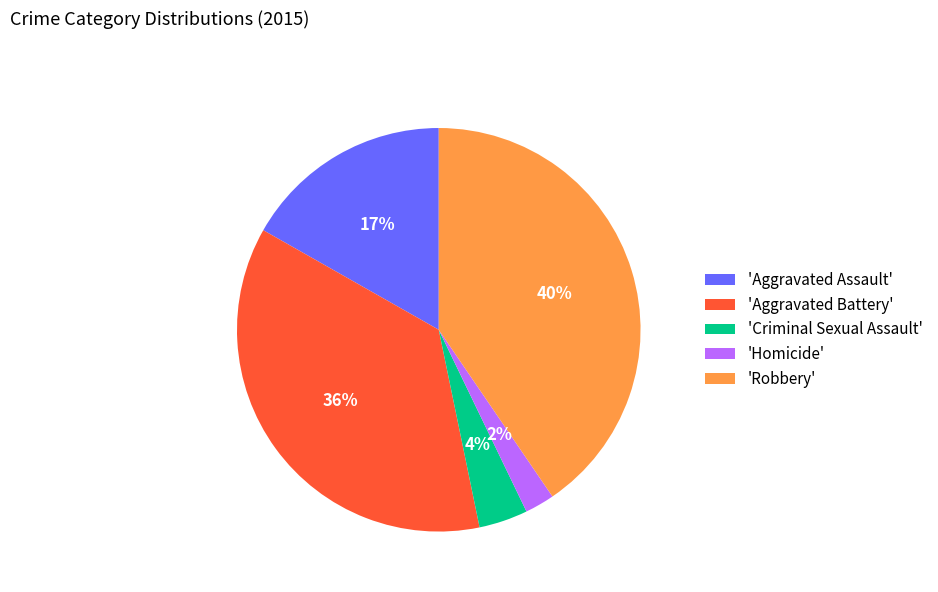

To the nearest percent, what portion does 'Aggravated Battery' represent?

36%